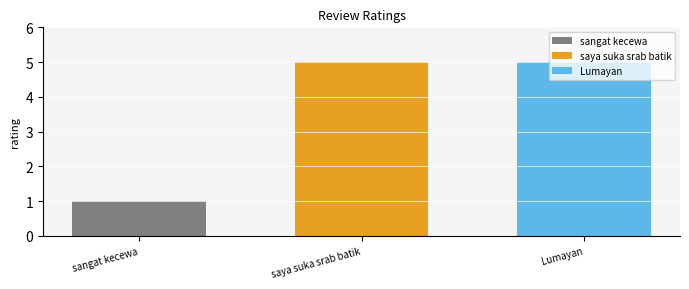

What is the difference between the highest and lowest values at saya suka srab batik?

4